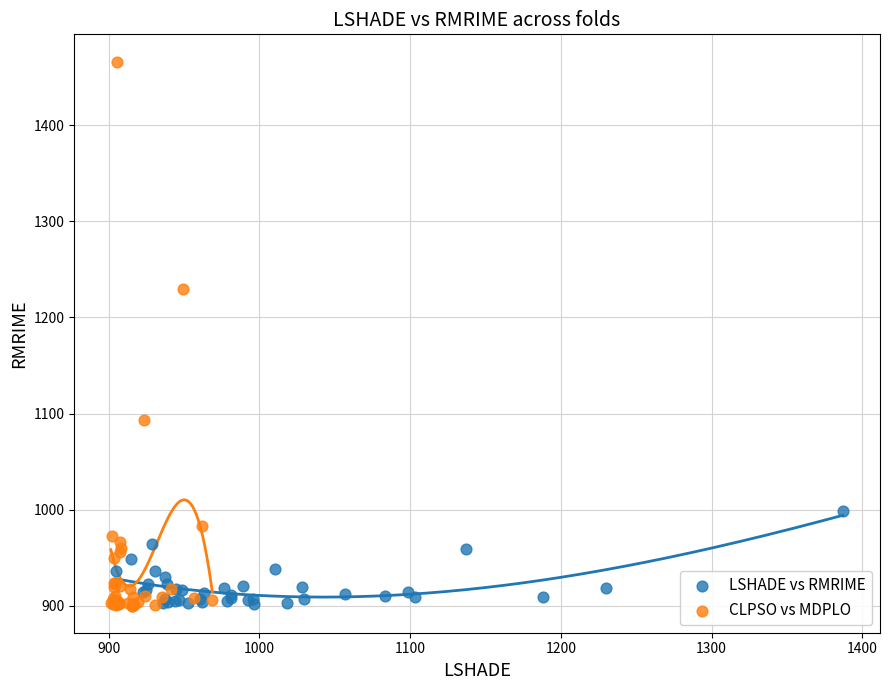

What are all the series names shown in the legend?

LSHADE vs RMRIME, CLPSO vs MDPLO